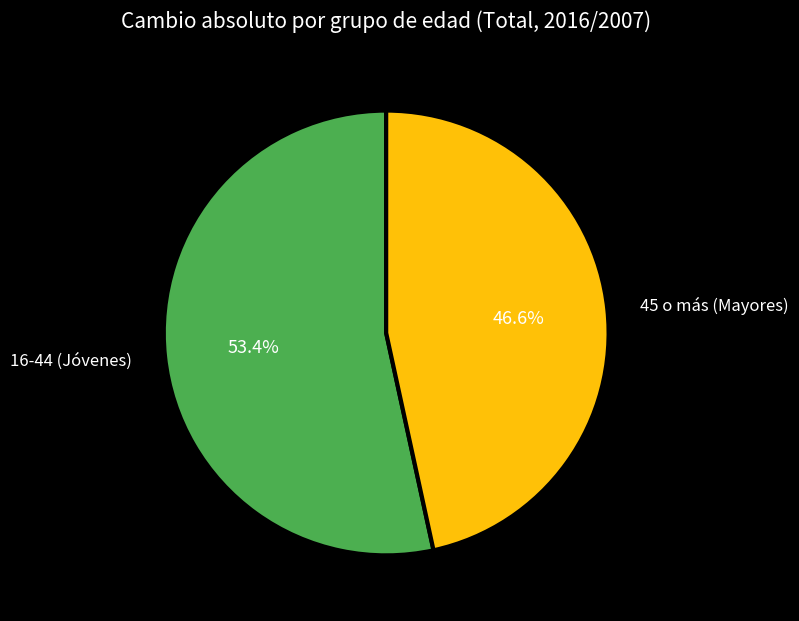

Which slice is the largest?

16-44 (Jóvenes)